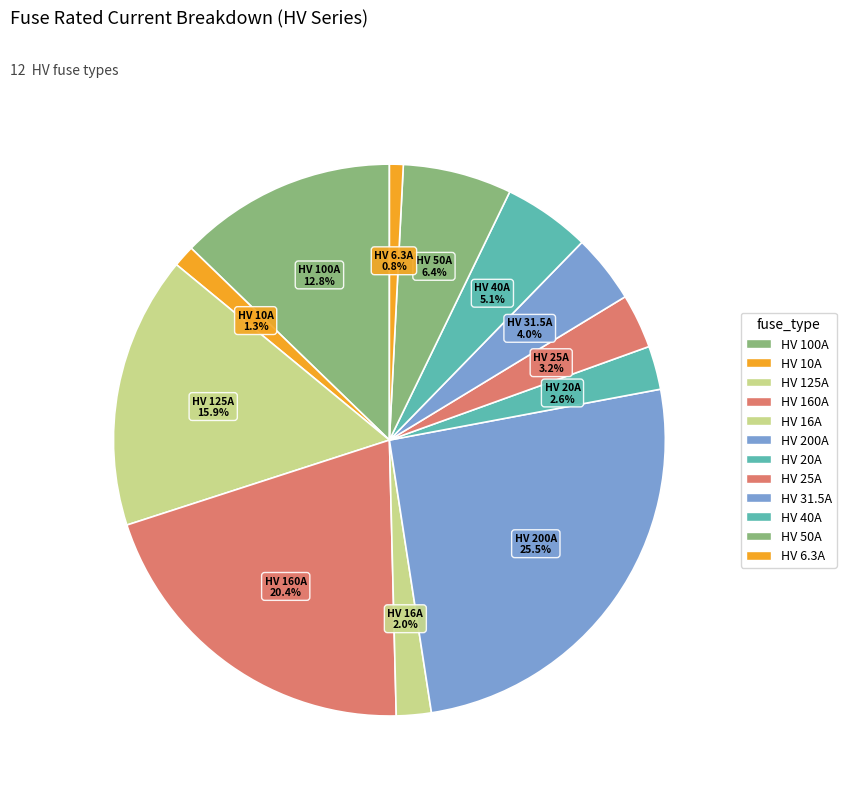

How many segments does this pie chart have?

12